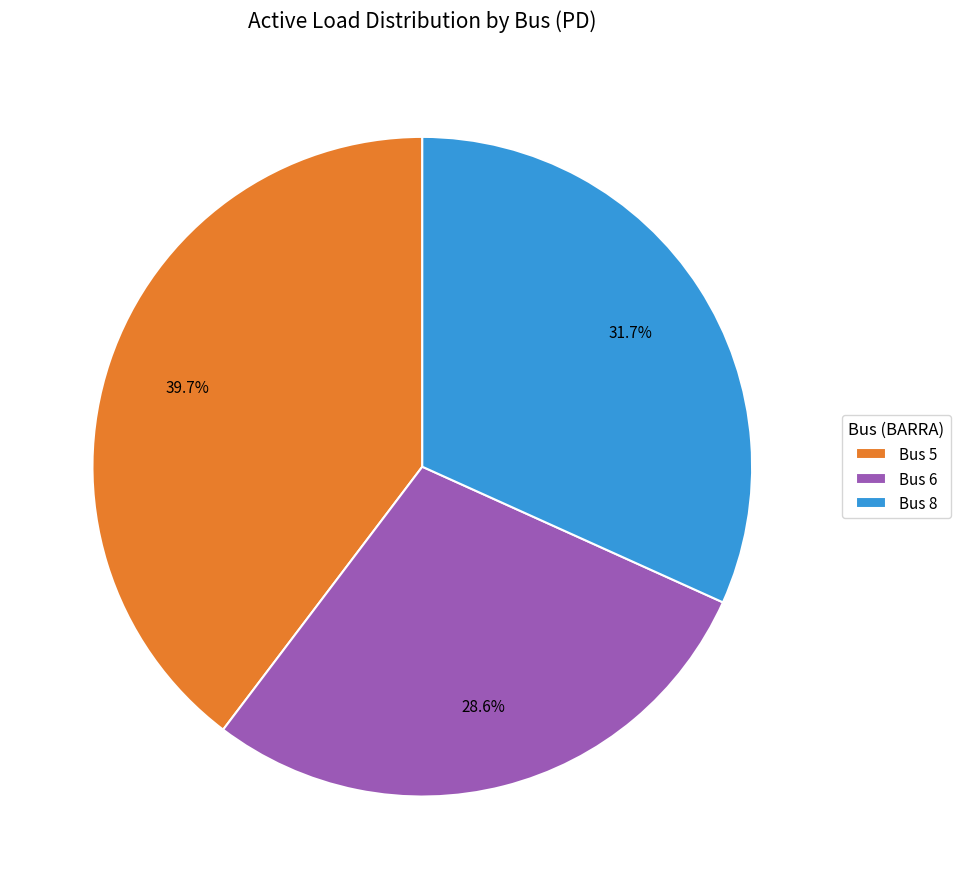

Is there any slice that represents more than half of the pie?

No